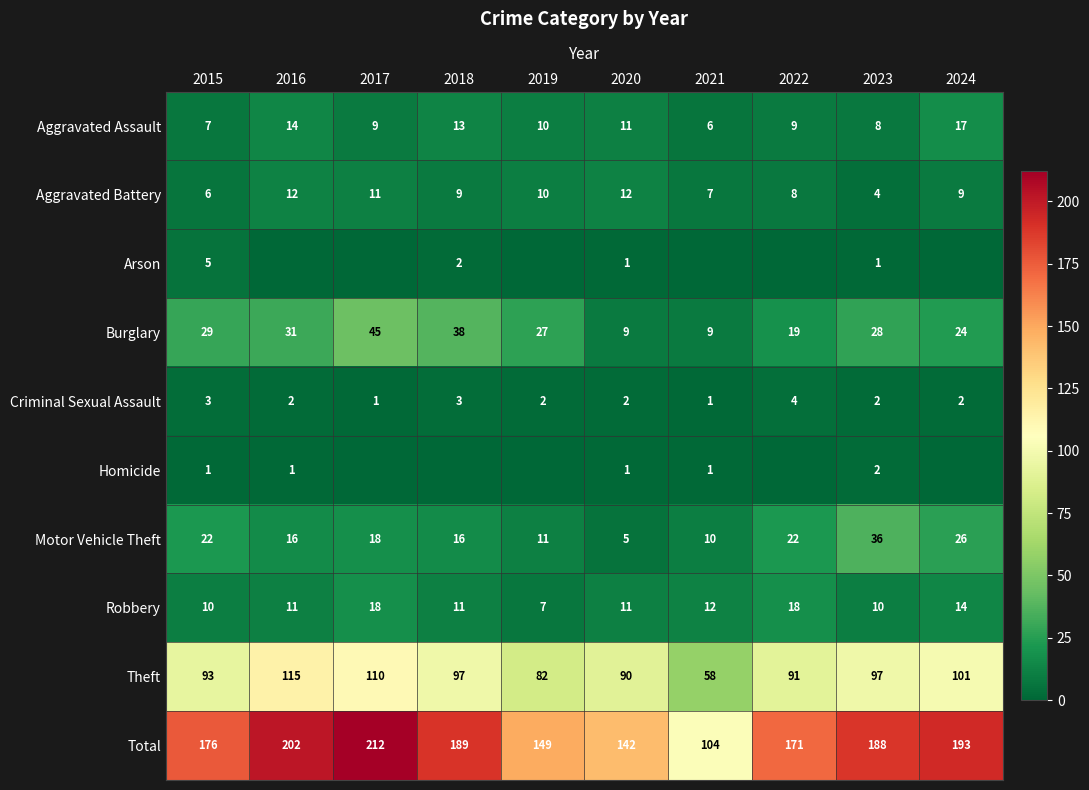

True or false: Aggravated Assault has a value of 7 at 2018.

False